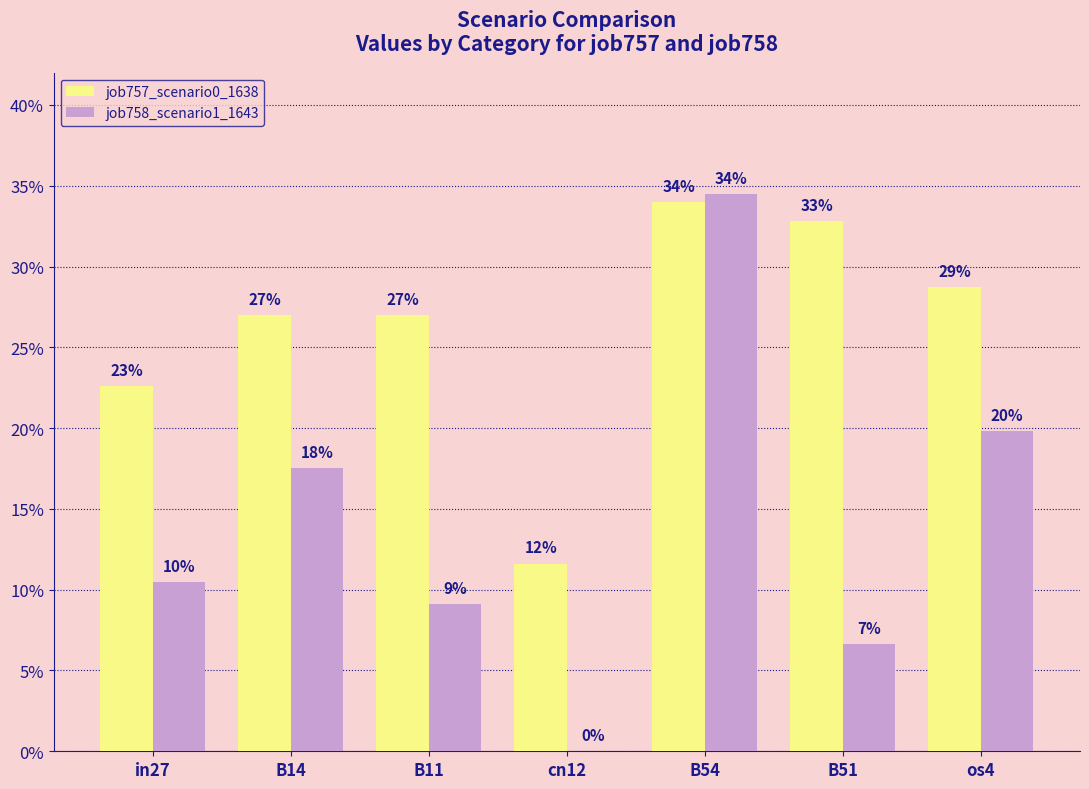

Where is job758_scenario1_1643 nearest to the value 0?

cn12